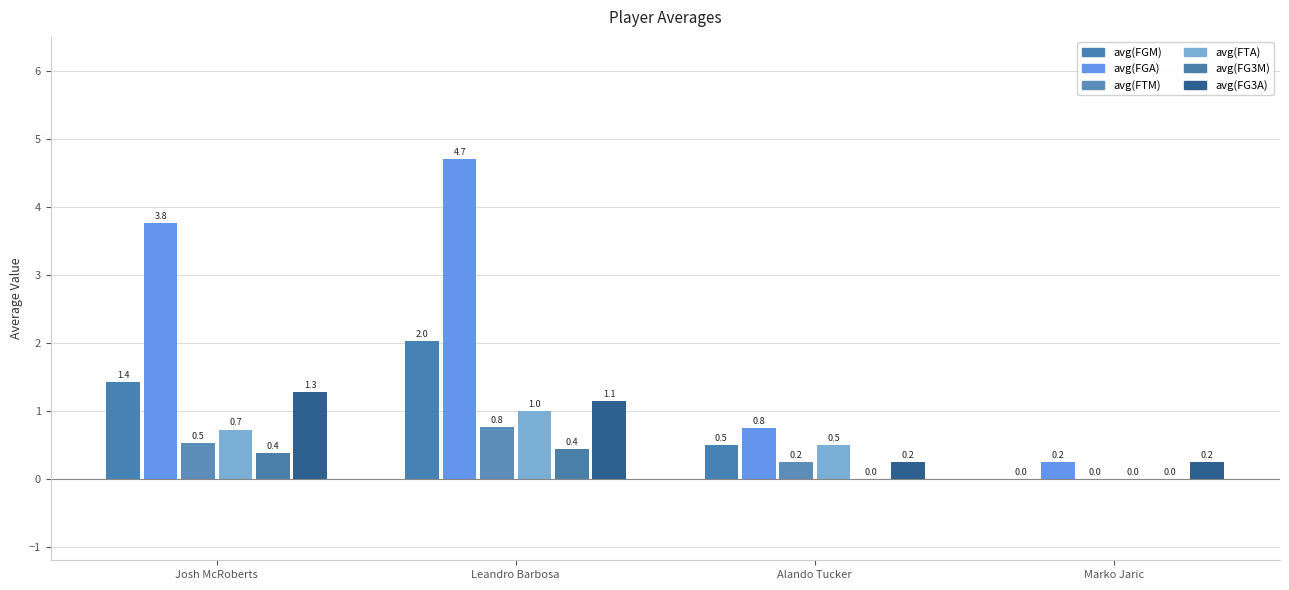

What is the difference between the maximum and second lowest values in the avg(FG3A) series?

1.0